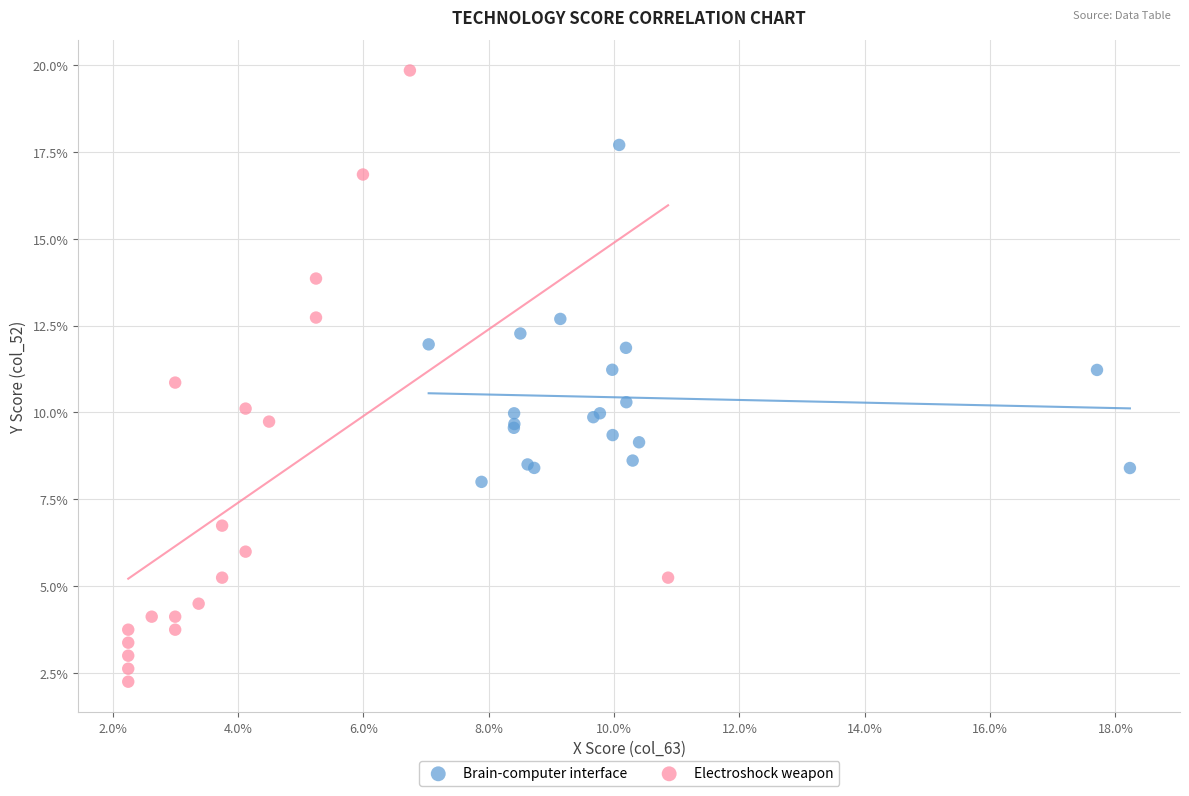

Which series contains the highest Y value?

Electroshock weapon